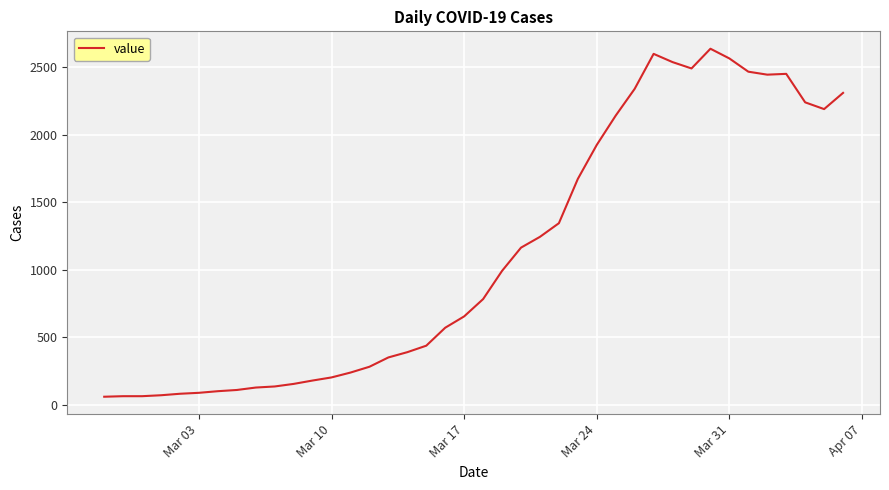

What is the greatest value displayed?

2638